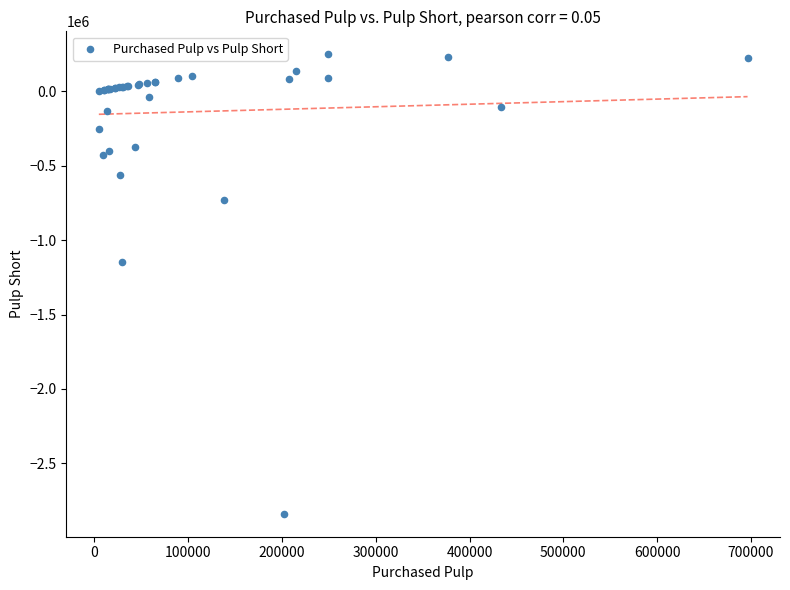

What Y value in the scatter plot is closest to -1294470?

-1146709